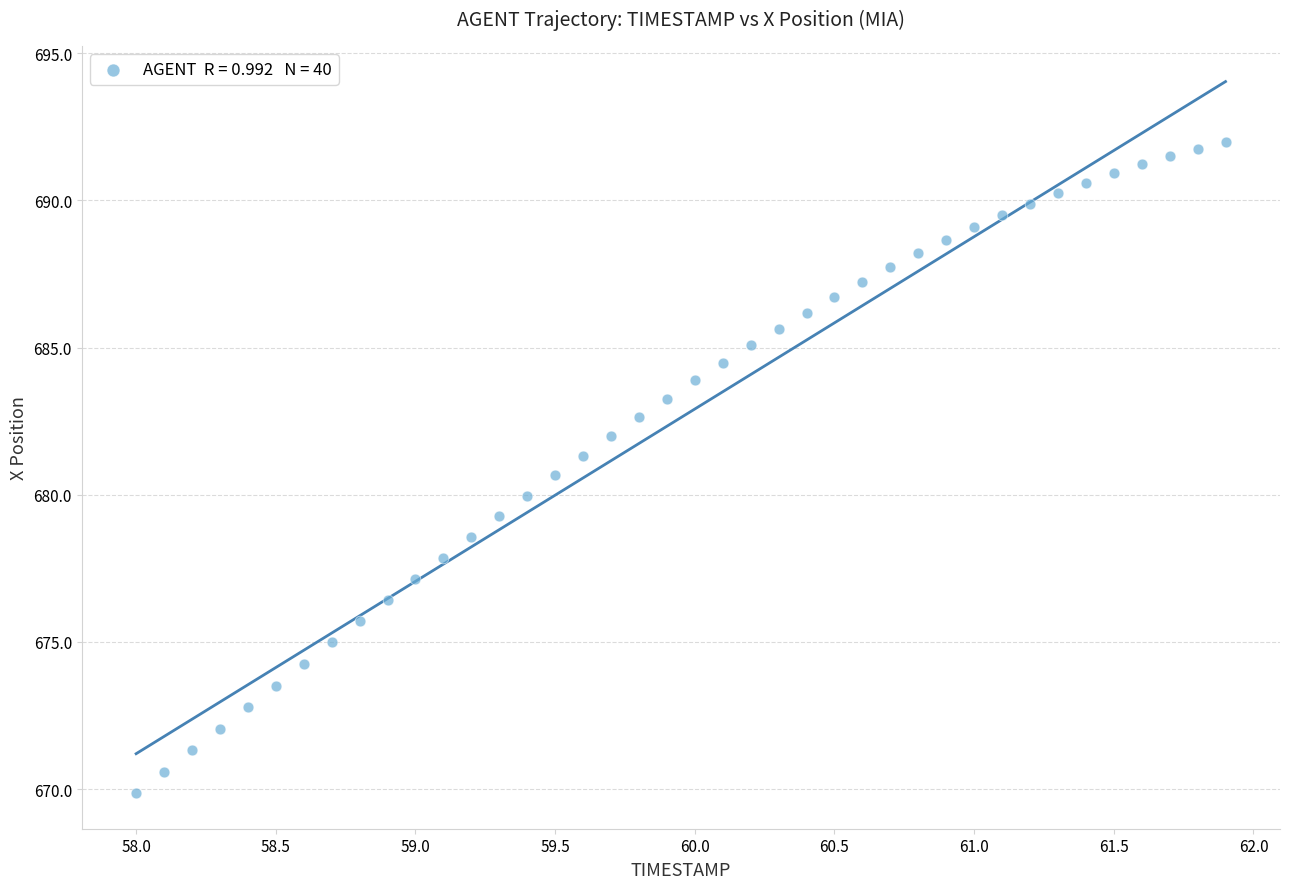

What is the range of Y values (max minus min)?

22.1